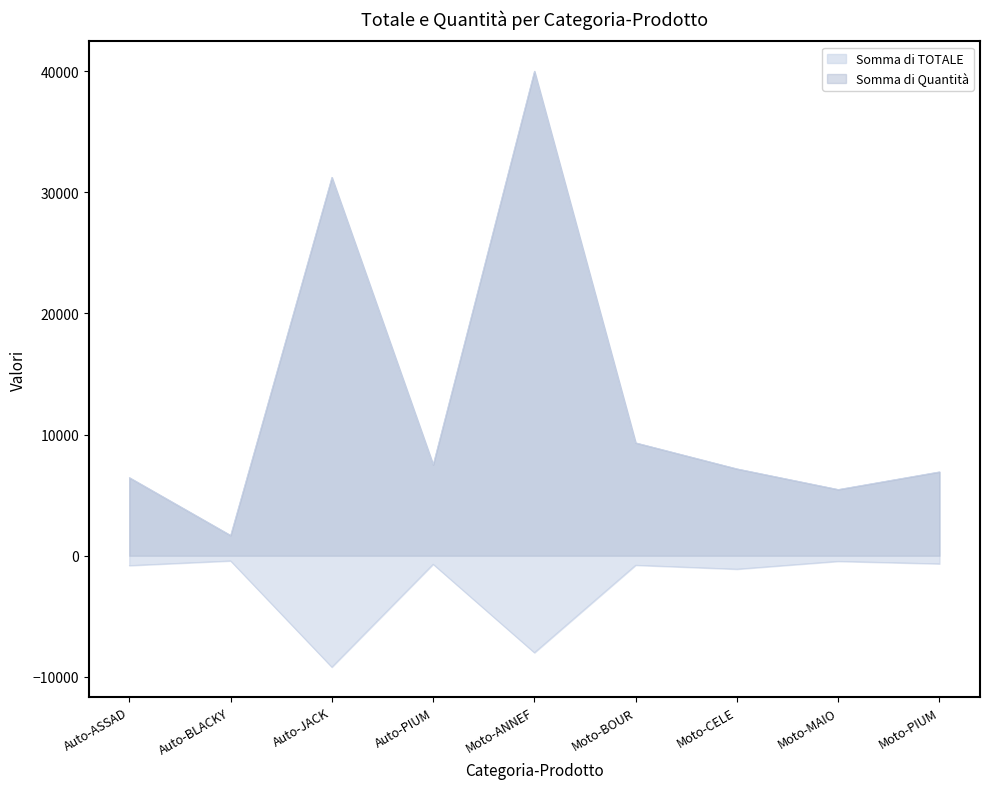

What is the difference between the highest and lowest values at Moto-MAIO?

5928.0